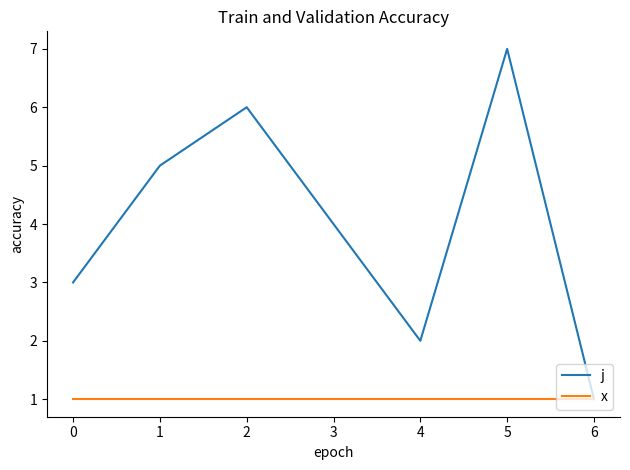

In j, how many points are lower than both neighbors (excluding endpoints)?

1